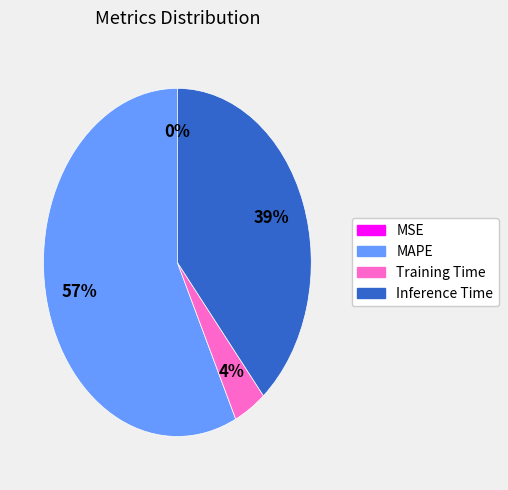

Do Training Time and Inference Time together represent more than half of the pie?

No